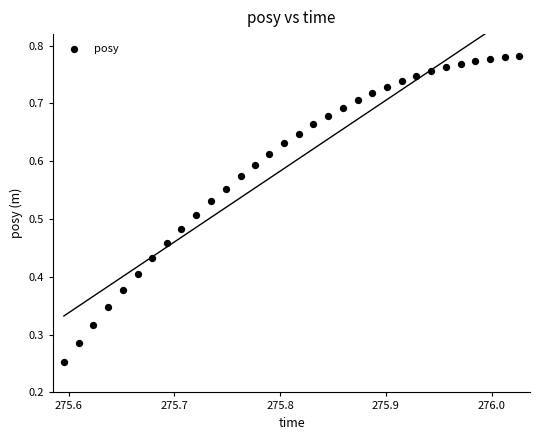

How many points are shown in the scatter plot?

32